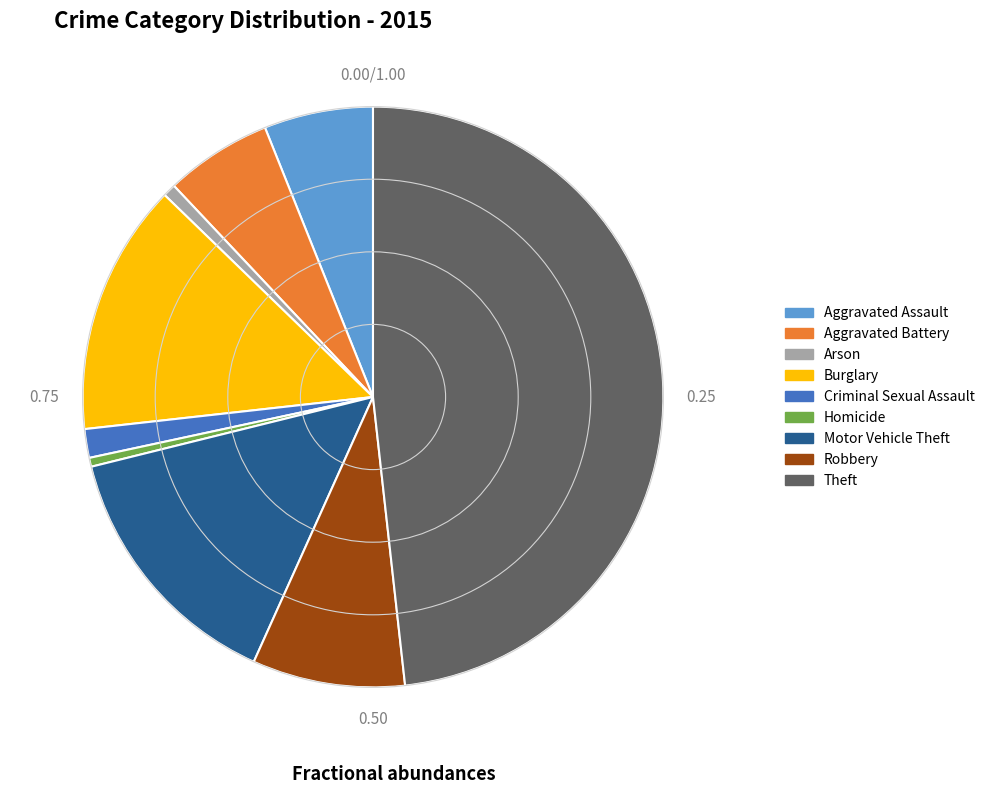

The Homicide slice represents 0% of the pie. True or false?

True